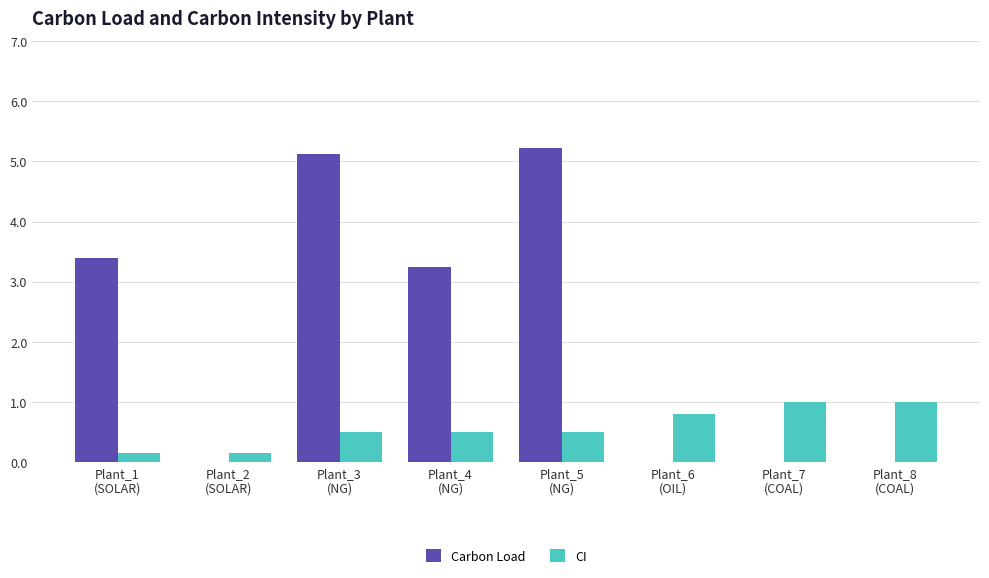

What is the sum of all CI values?

4.6